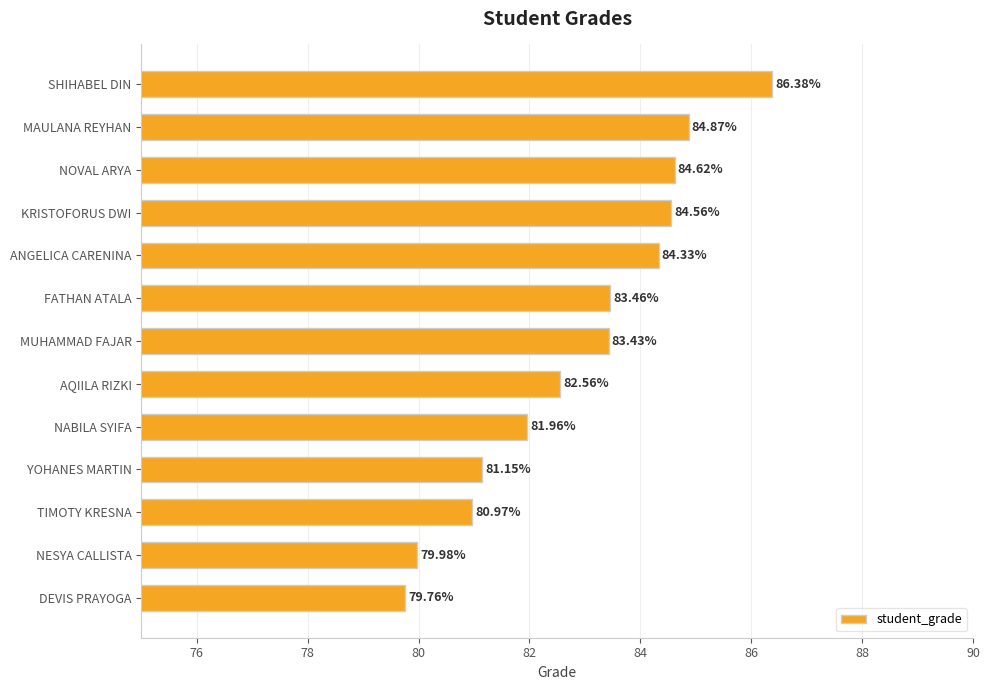

What is the difference between the maximum and second lowest values?

6.4